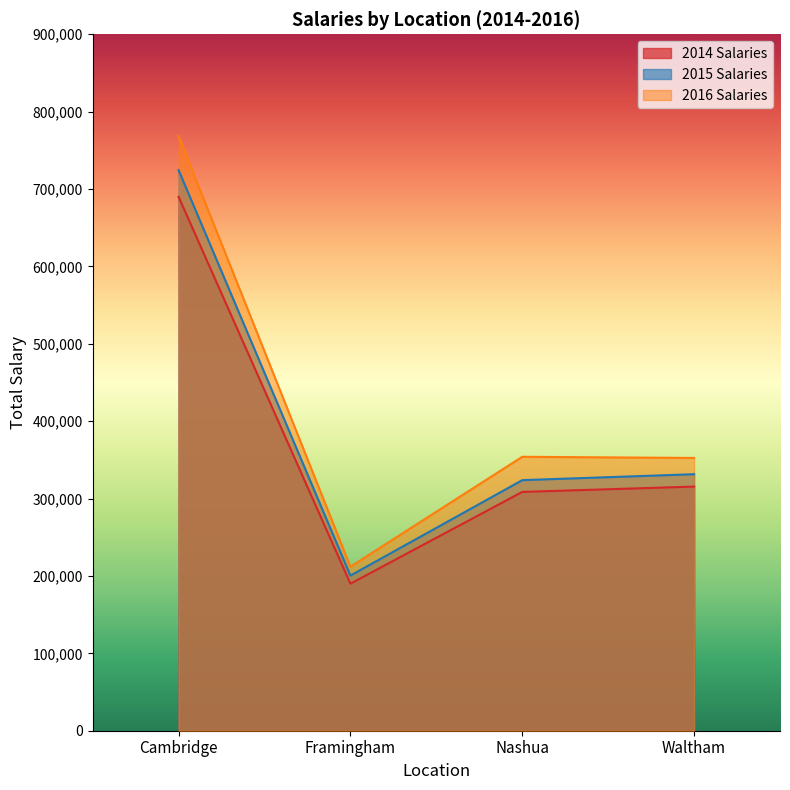

Reading right to left, list all the values displayed in this chart.

2014 Salaries: 315500	308600	190000	690000
2015 Salaries: 331500	323800	200500	724500
2016 Salaries: 352500	354000	212000	768500